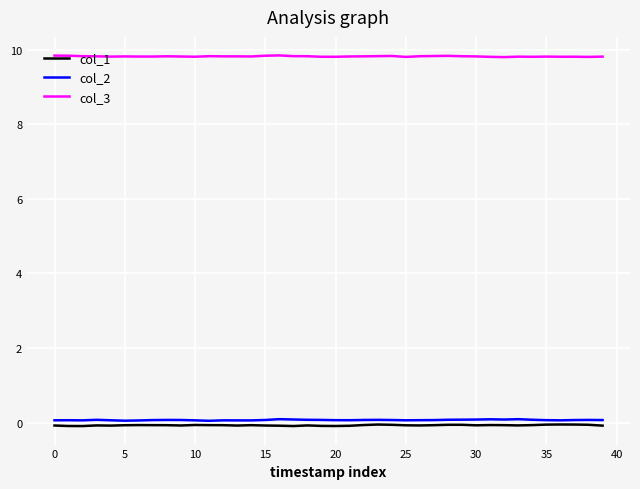

Which series has the largest total across all categories?

col_3